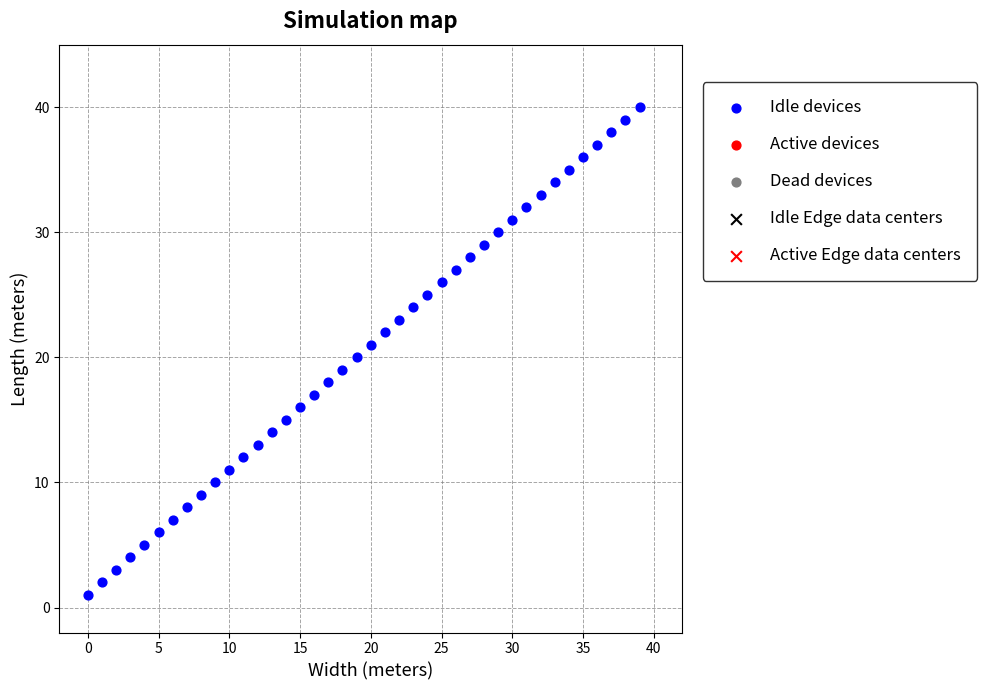

What is the range of Y values (max minus min)?

39